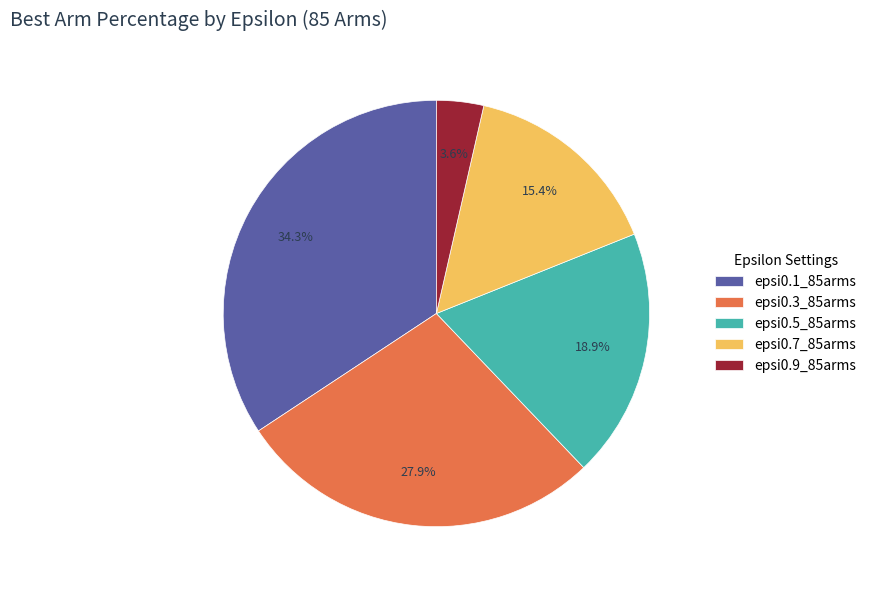

What is the largest slice in the pie chart?

epsi0.1_85arms